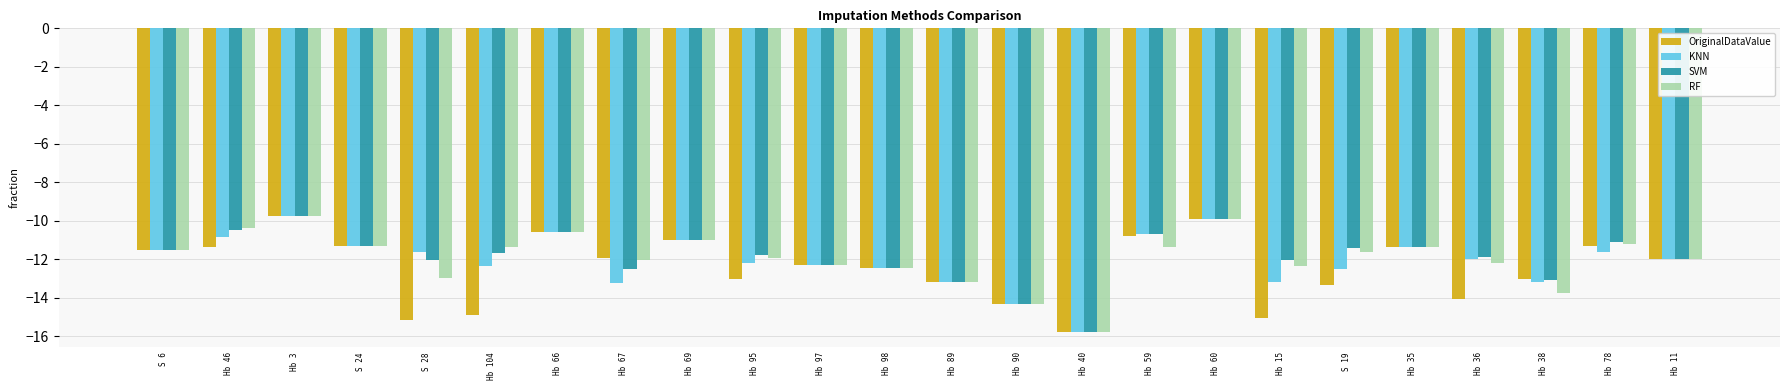

What is the difference between the RF values at Hb 60 and Hb 3?

0.1